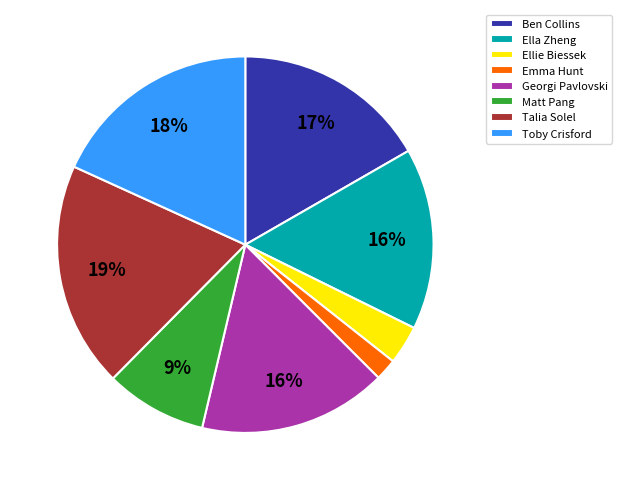

Which slice is the smallest?

Emma Hunt